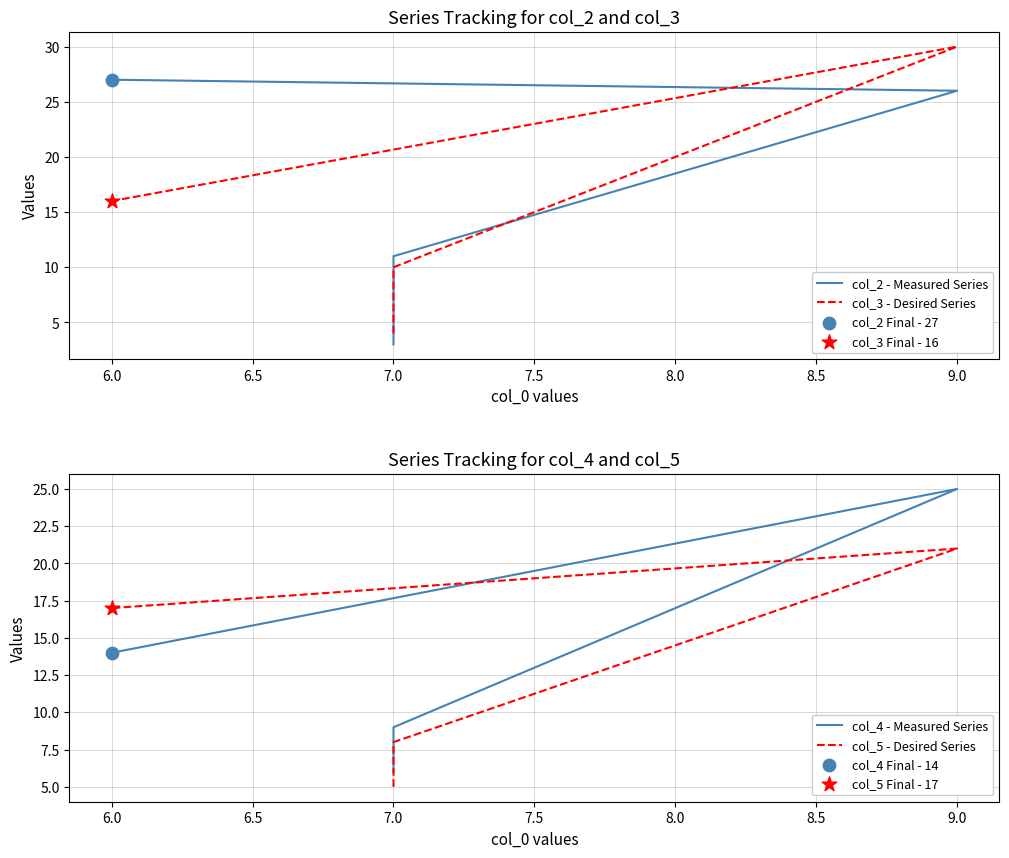

At how many categories does at least one series exceed 26?

2